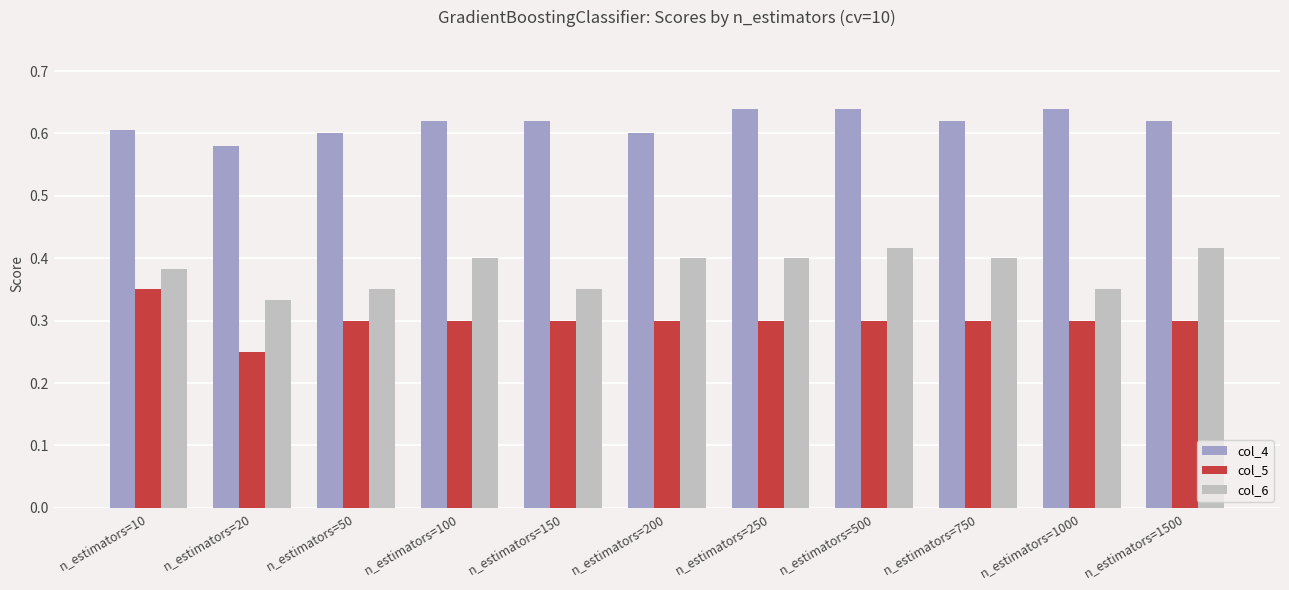

List the series in order of their peak value, highest first.

col_4, col_6, col_5